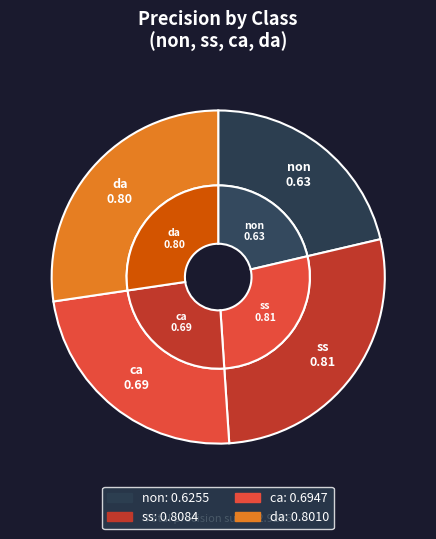

How many slices are in this pie chart?

4